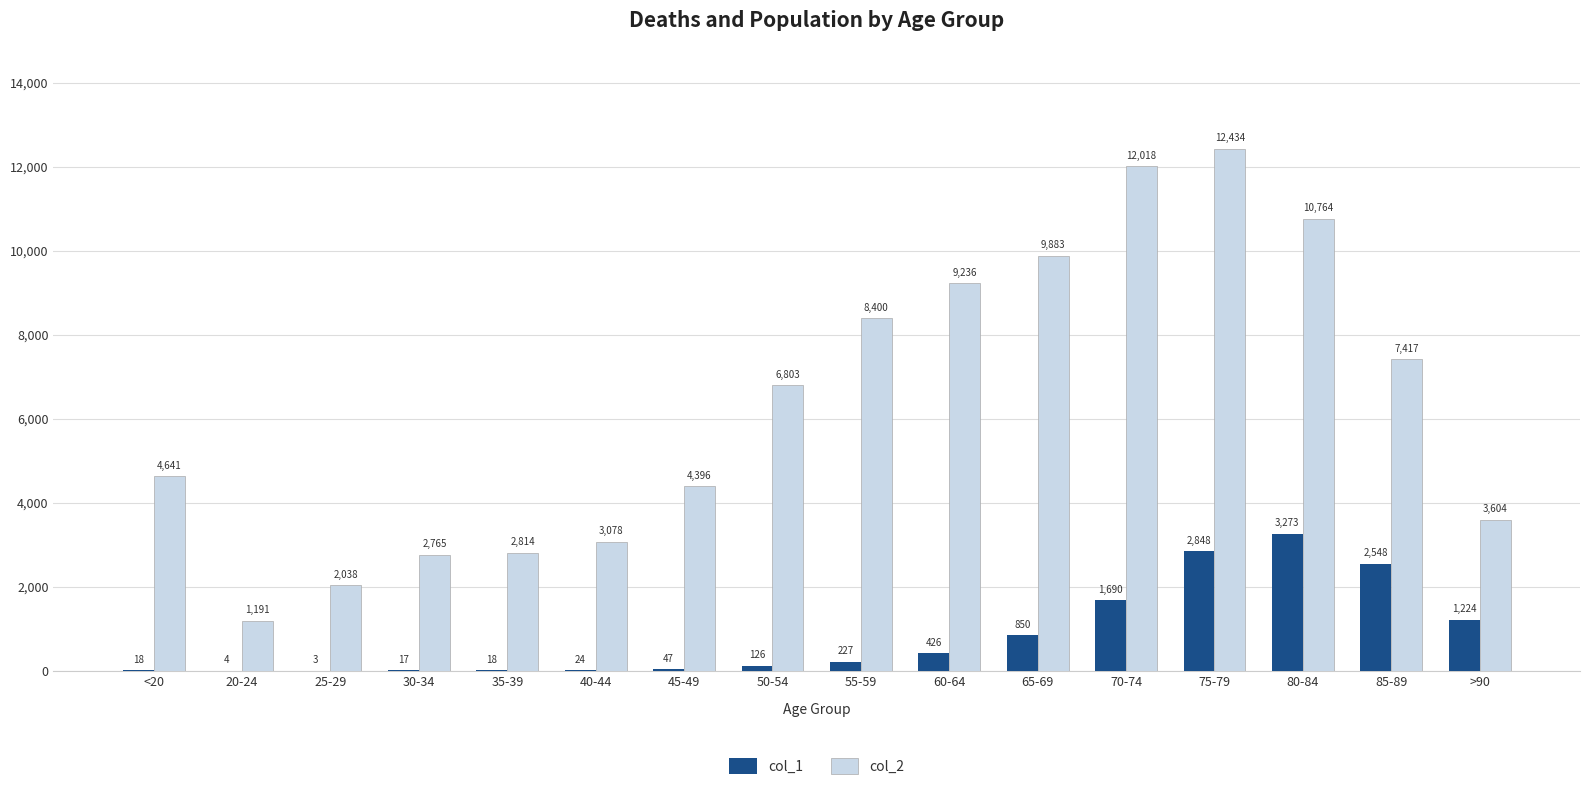

What is the maximum value shown in the chart?

12434